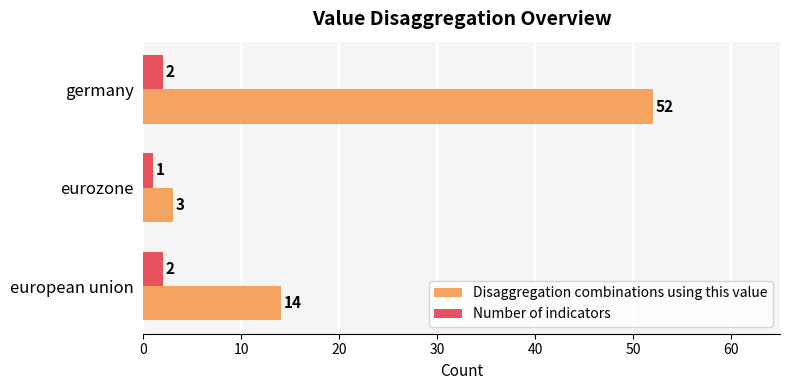

List the labels in order of Disaggregation combinations using this value value, largest first.

germany, european union, eurozone